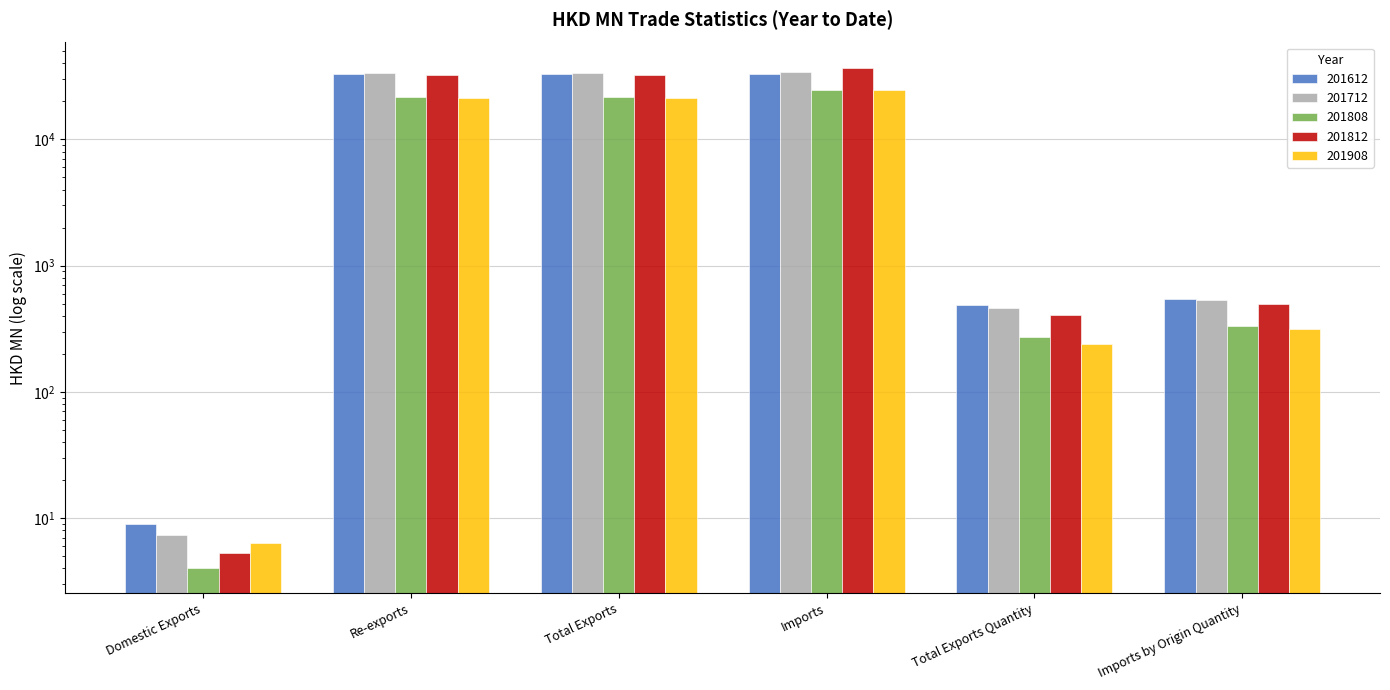

How many series are shown in this chart?

5